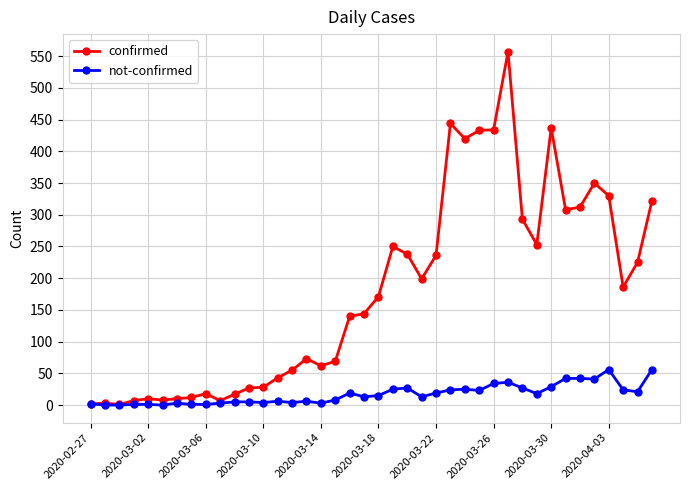

At how many categories does at least one series exceed 122?

22